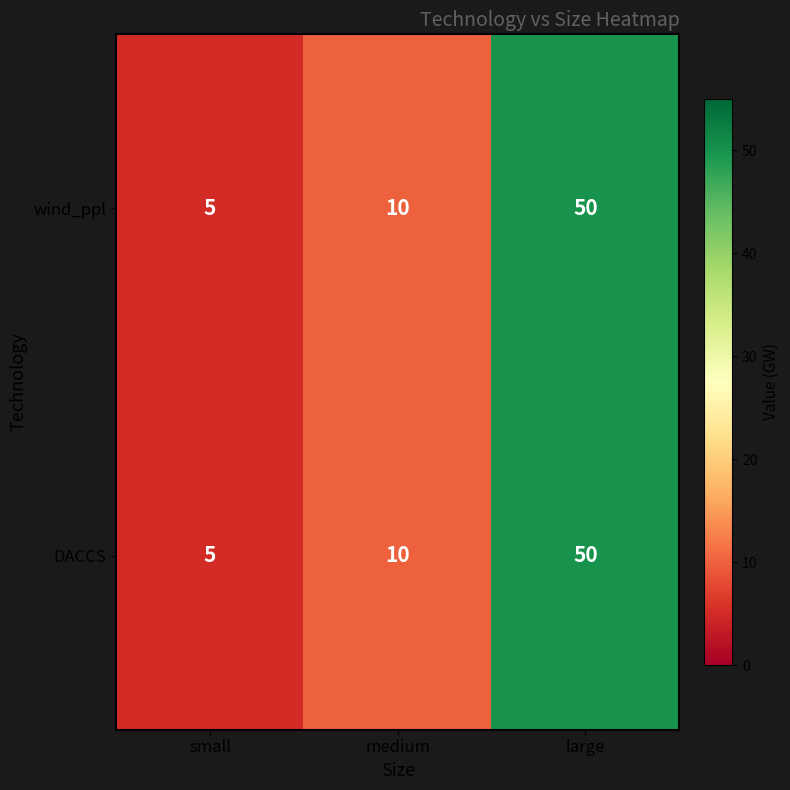

How many distinct data groups are displayed?

2